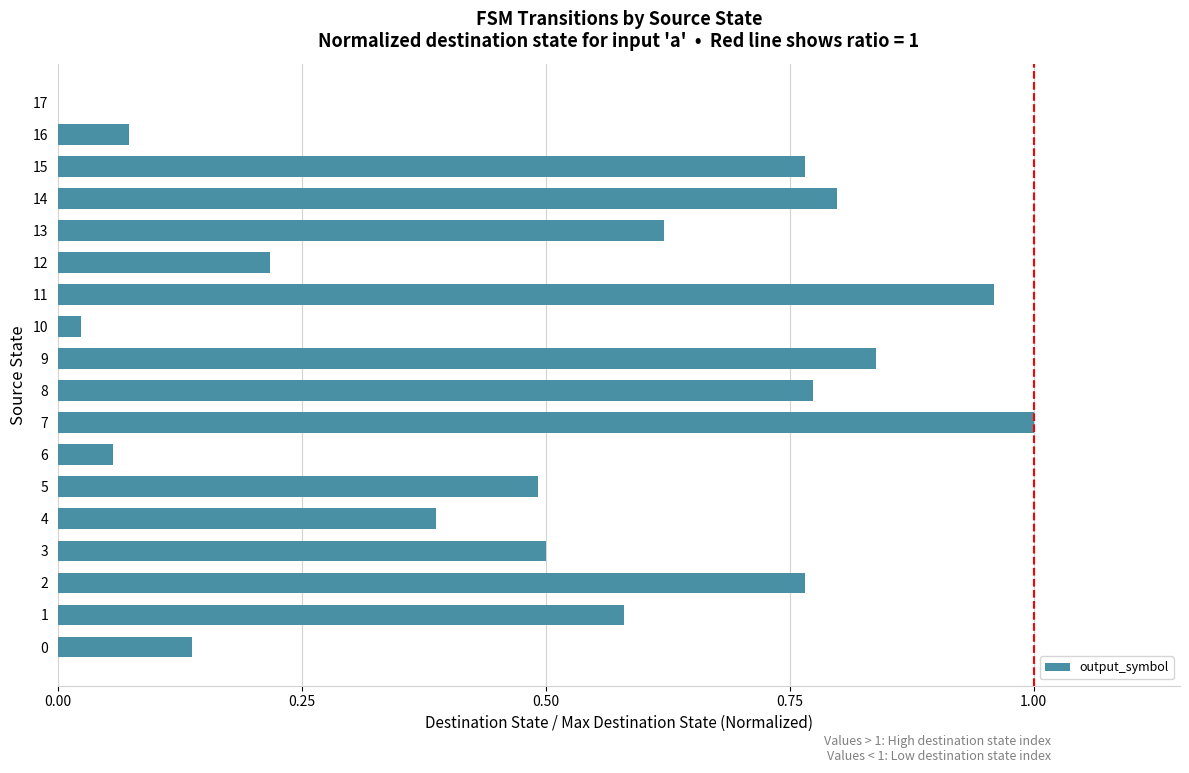

What is the sum of all values?

9.0